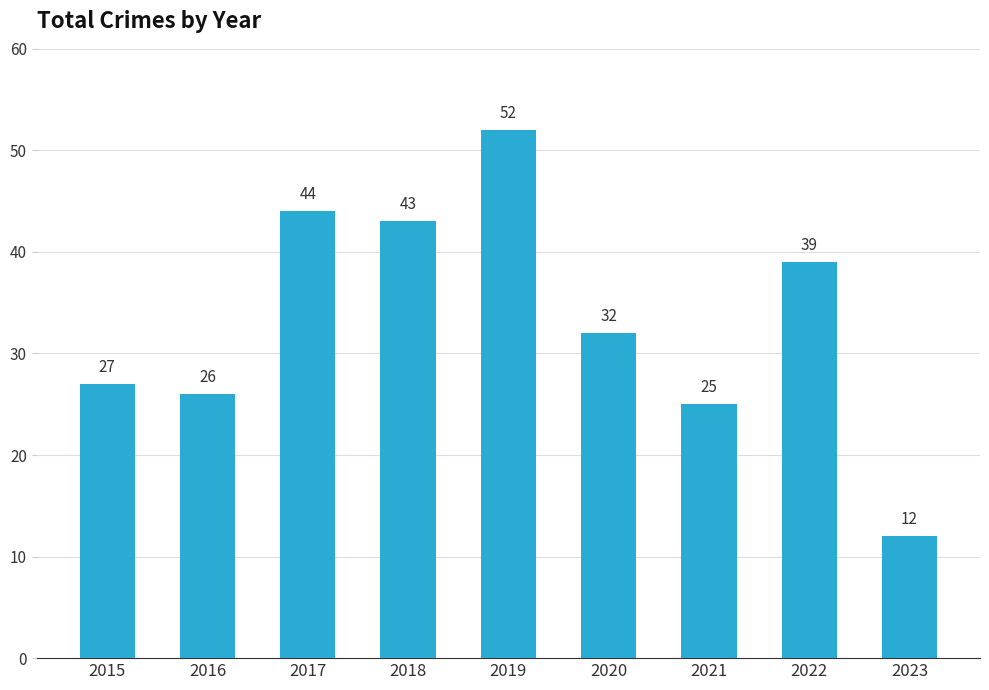

List the labels in order of value, largest first.

2019, 2017, 2018, 2022, 2020, 2015, 2016, 2021, 2023